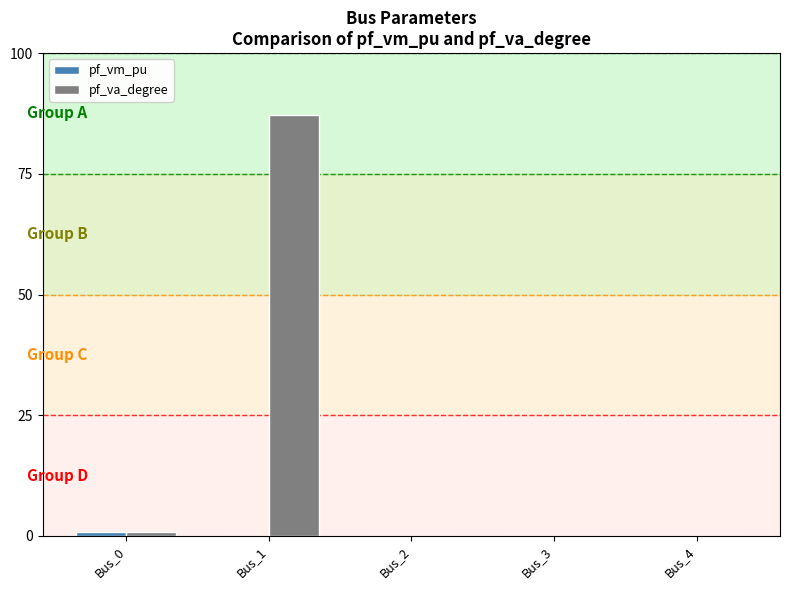

What is the sum of all pf_va_degree values?

88.0